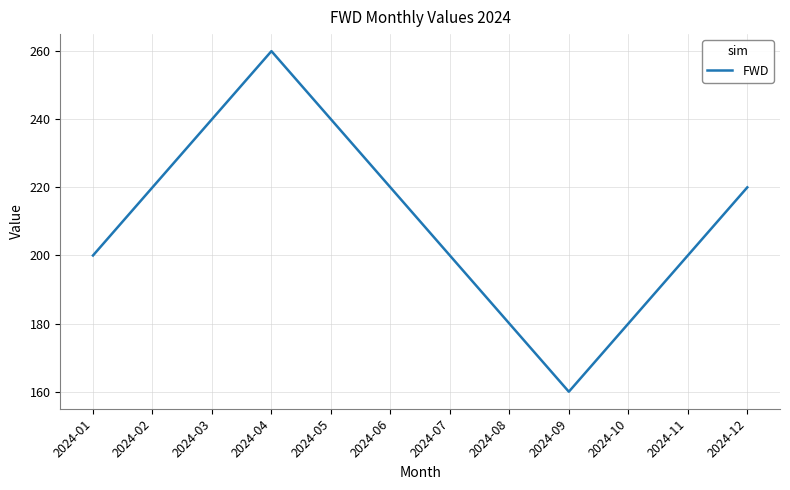

Reading left to right, what are all the values shown in this chart?

2024-01=200	2024-02=220	2024-03=240	2024-04=260	2024-05=240	2024-06=220	2024-07=200	2024-08=180	2024-09=160	2024-10=180	2024-11=200	2024-12=220